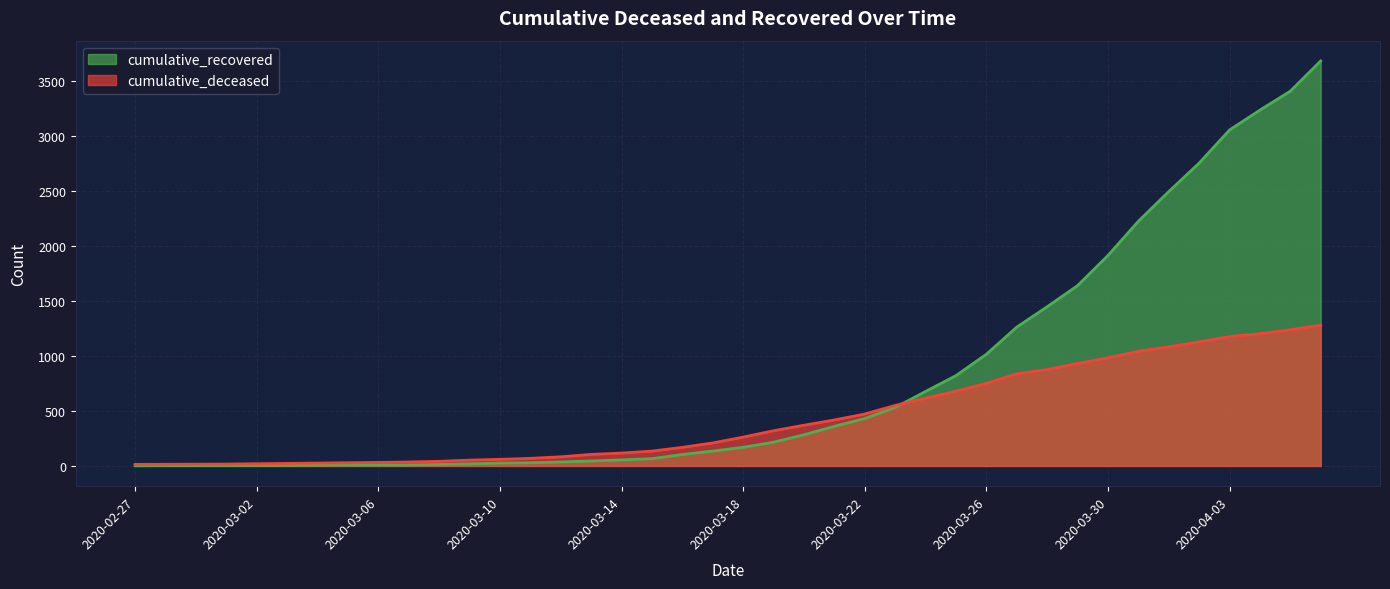

At how many categories does at least one series exceed 437?

16